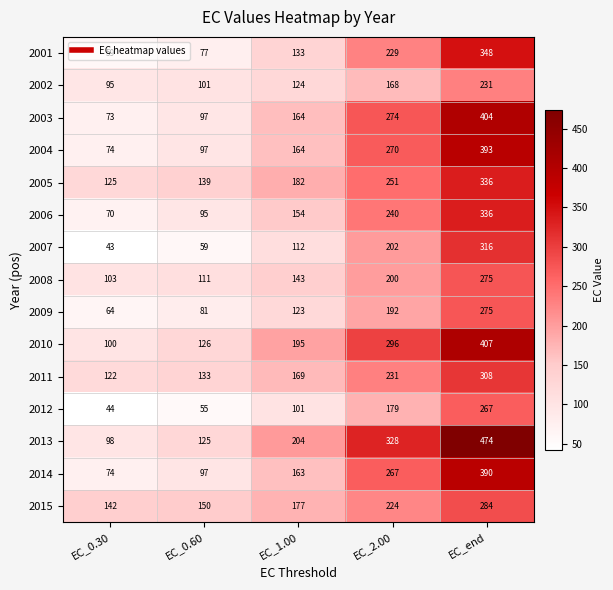

Where is 2010 nearest to the value 253?

EC_2.00